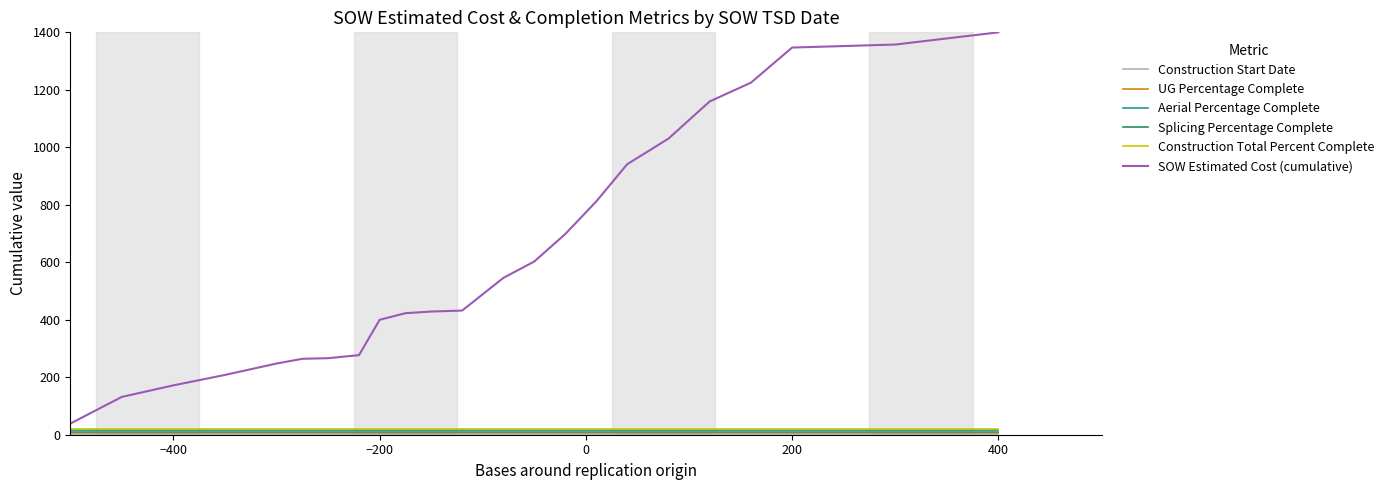

Which series has the largest range (max minus min)?

SOW Estimated Cost (cumulative)